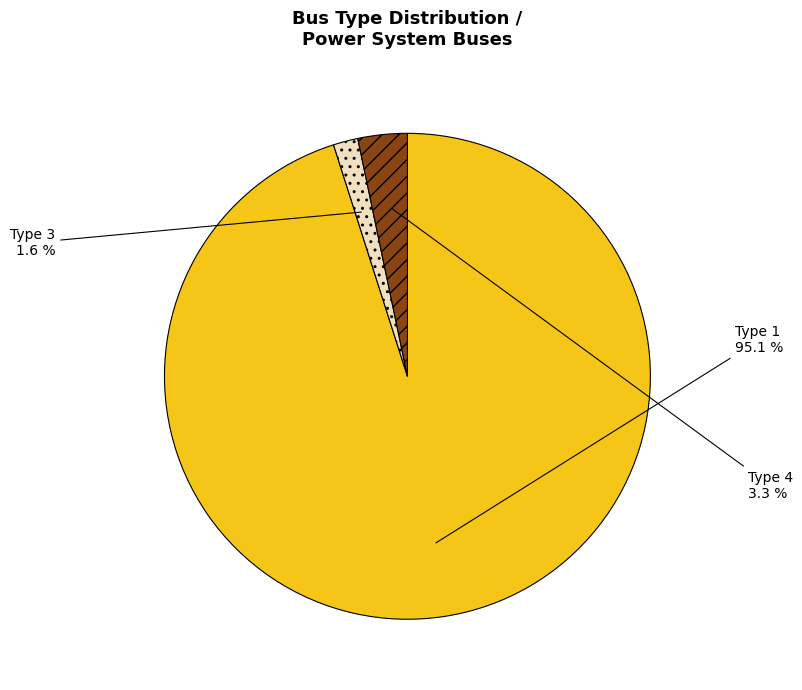

Which category has the smallest portion of the pie?

Type 3